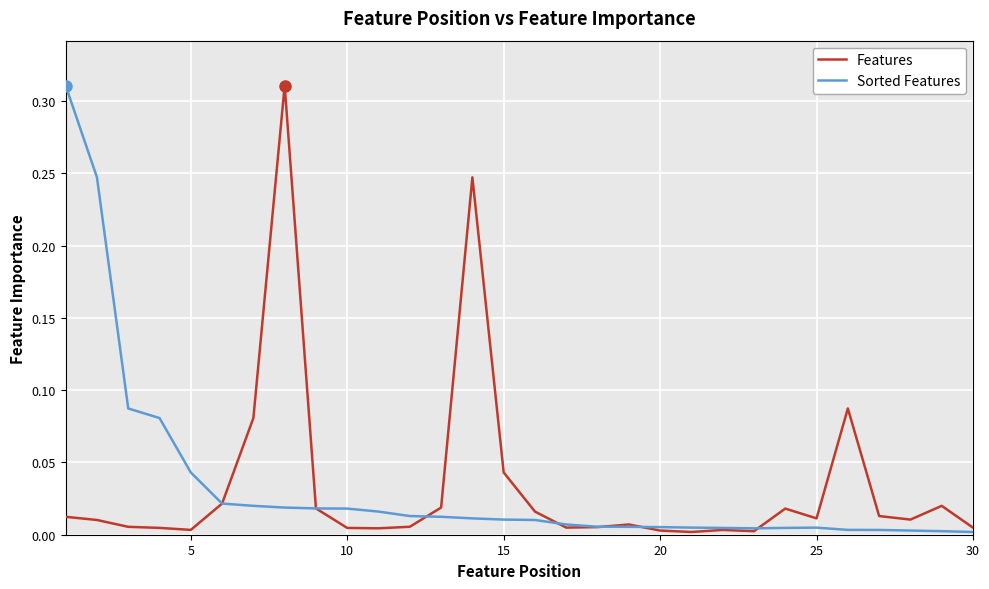

After their last crossing, which series has the higher values: Sorted Features or Features?

Features